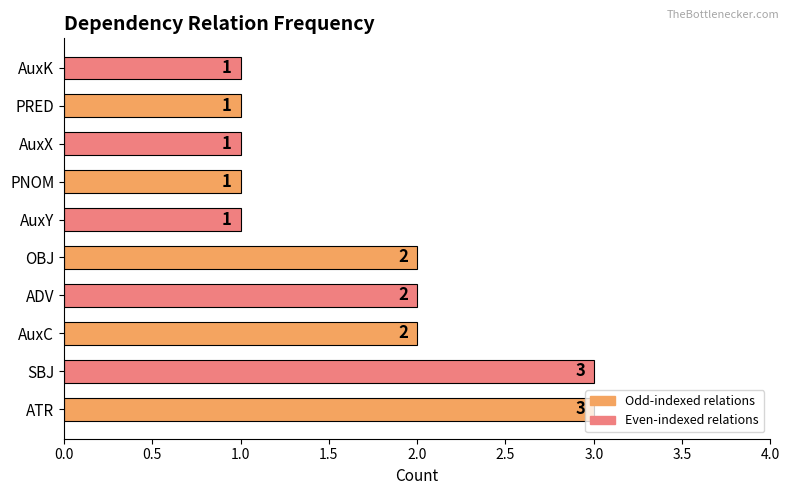

How many values are between 1 and 2?

8